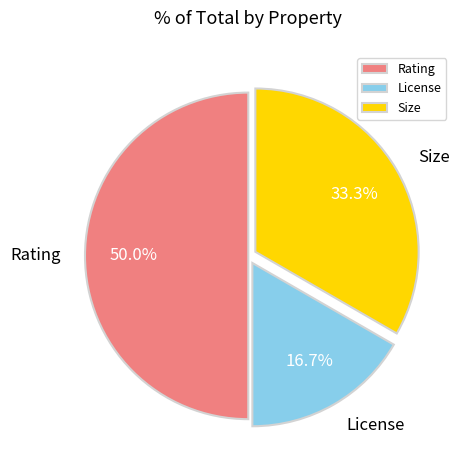

True or false: Size accounts for 33% of the total.

True